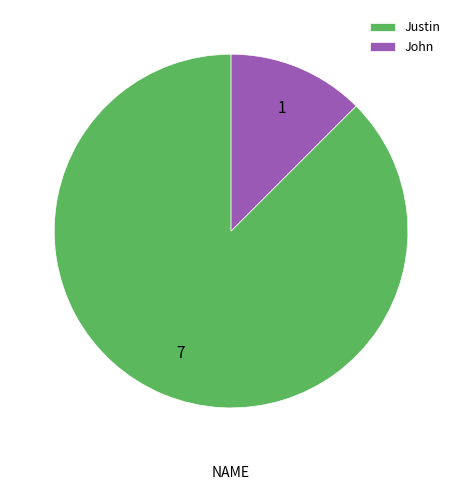

How many segments does this pie chart have?

2